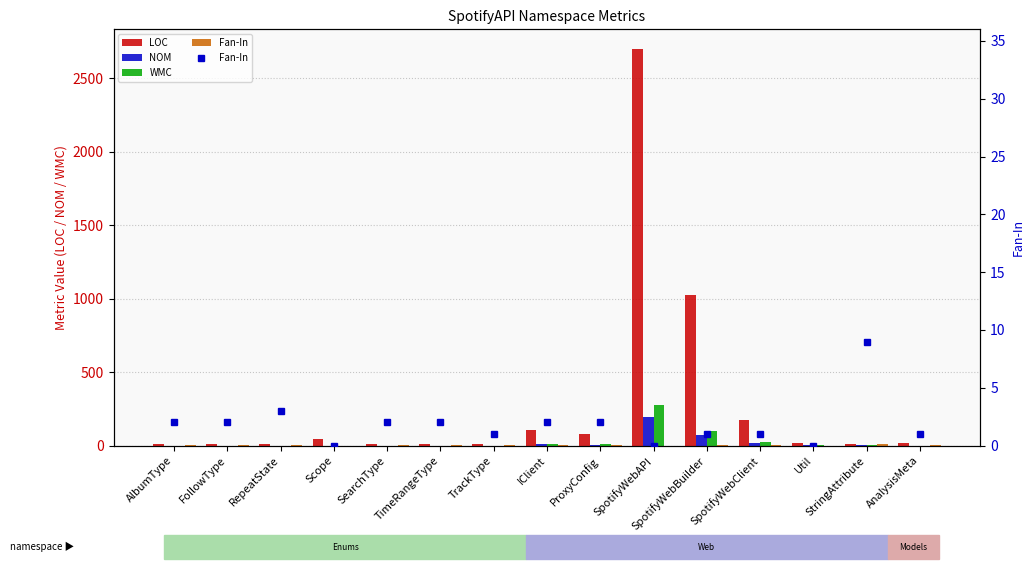

Are the bars grouped side by side (vs. stacked)?

Yes